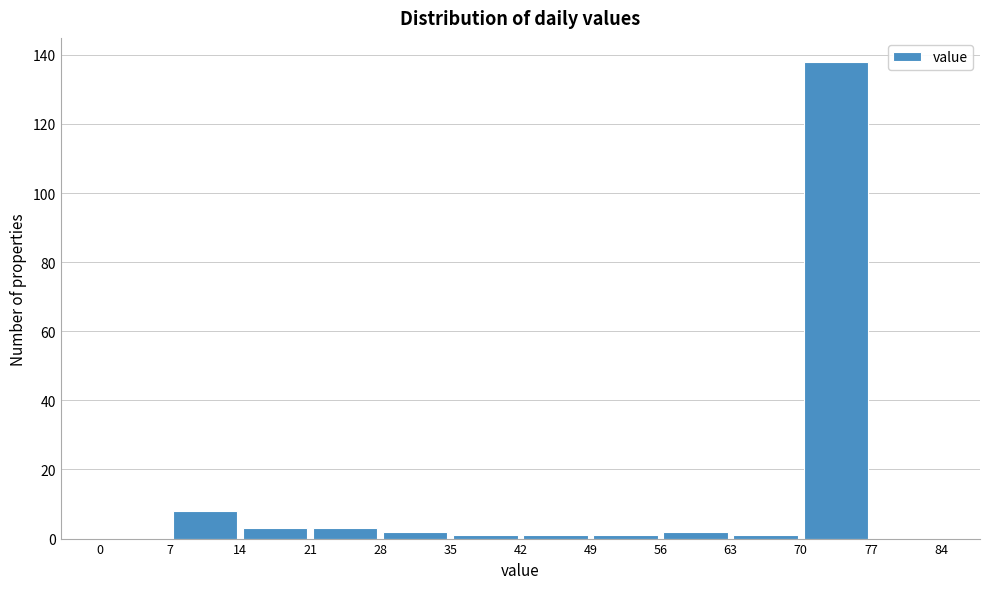

Reading left to right, list every bar in this chart as the range it spans on the x-axis followed by its height. The values are not printed on the chart, so give them approximately, as read against the axis.

0 to 7: 0
7 to 14: 8
14 to 21: 4
21 to 28: 4
28 to 35: 2
35 to 42: under 2
42 to 49: under 2
49 to 56: under 2
56 to 63: 2
63 to 70: under 2
70 to 77: 138
77 to 84: 0